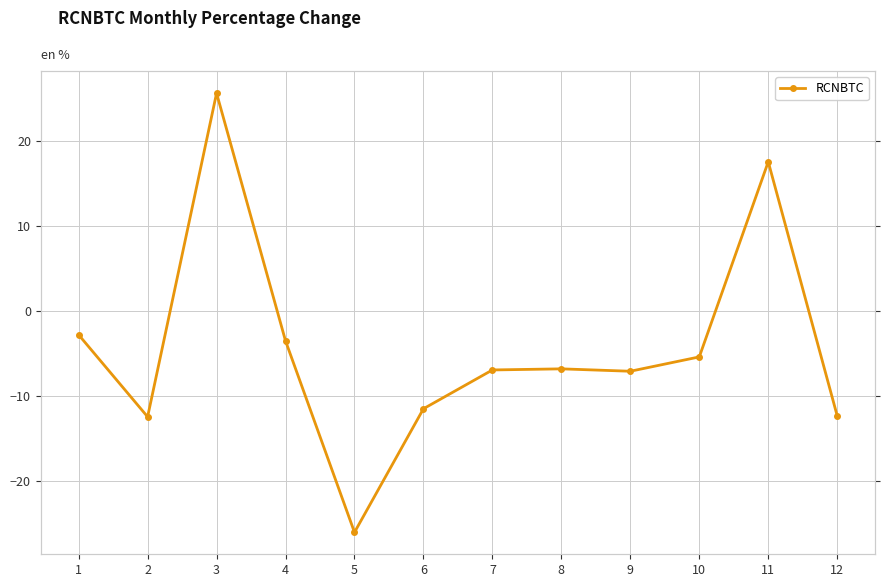

What is the minimum value shown in the chart?

-26.1